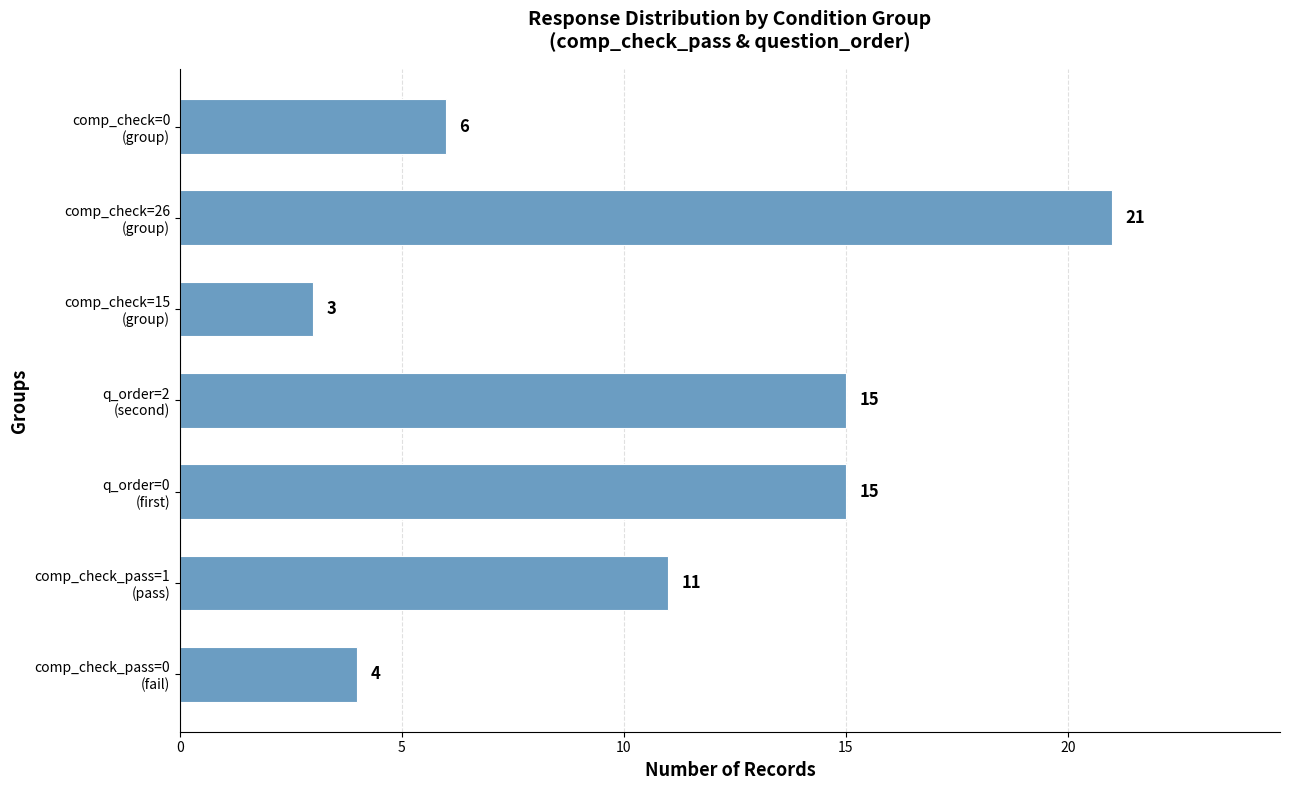

Reading bottom to top, what are all the values shown in this chart?

4	11	15	15	3	21	6